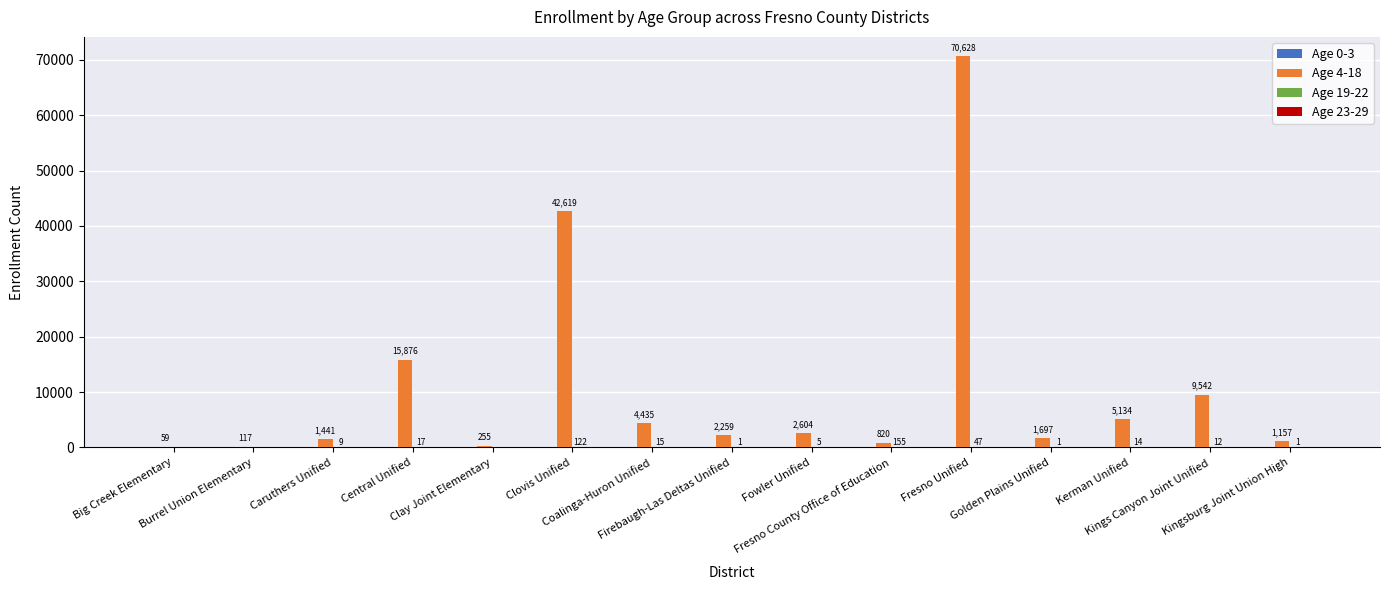

Which series changed the most between Burrel Union Elementary and Golden Plains Unified?

Age 4-18